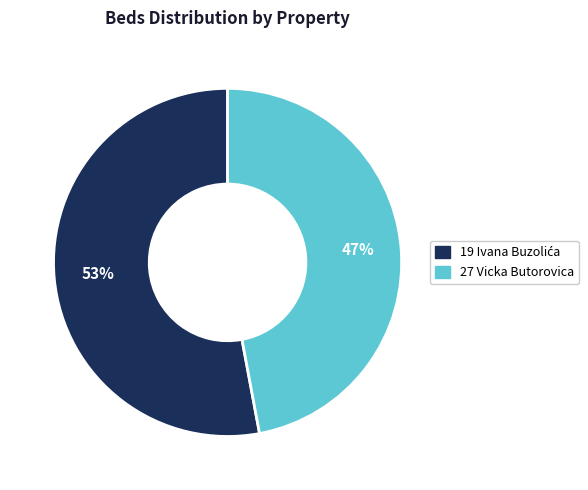

Is it true that 27 Vicka Butorovica is 55% of the pie?

False